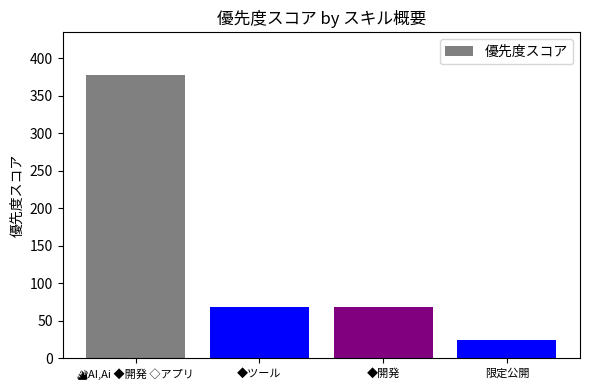

Approximately how many times larger is the value at 限定公開 compared to ◆ツール?

0.4